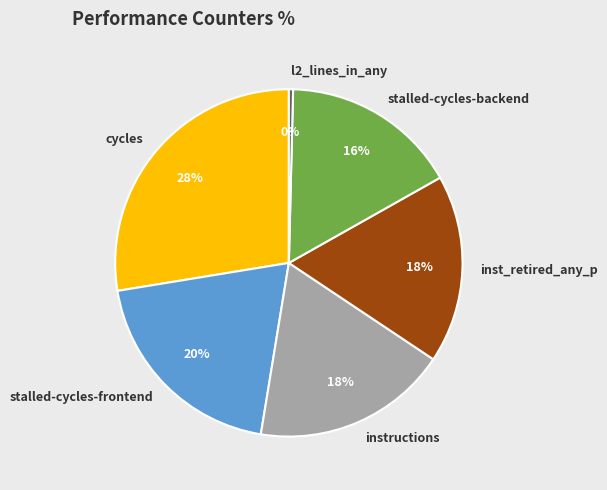

Is there any slice that represents more than half of the pie?

No